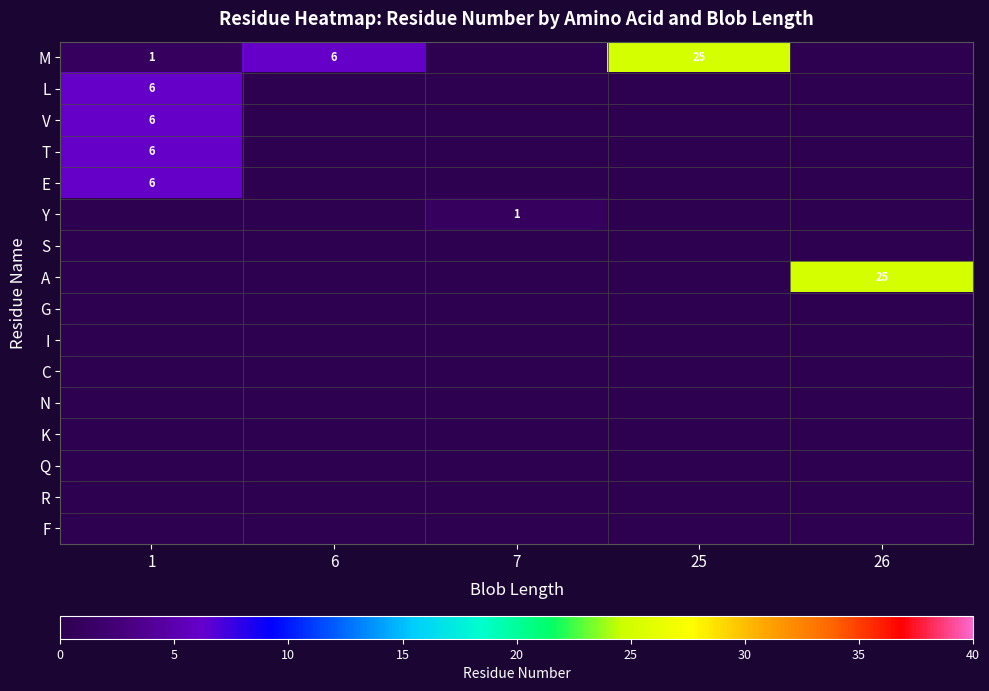

Between 25 and 1, which is larger?

25